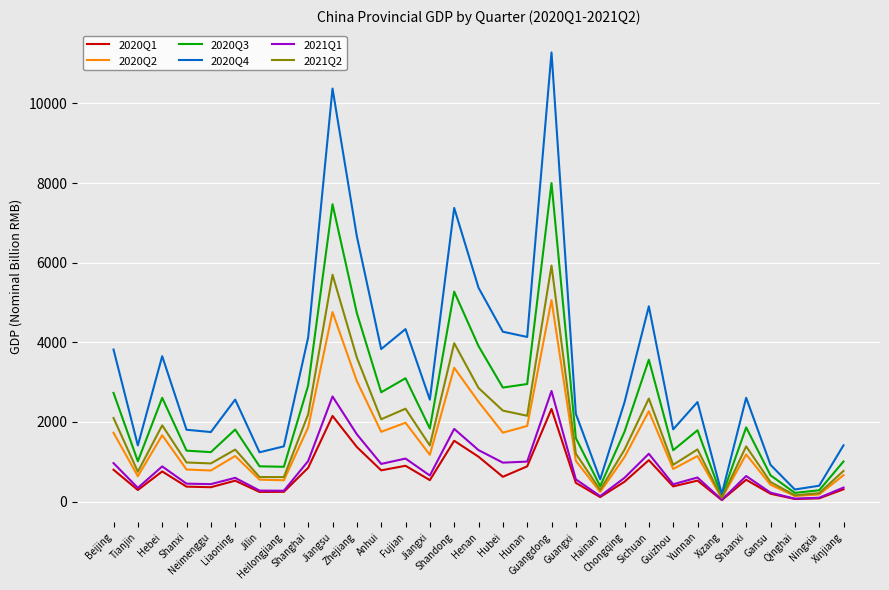

At which label is 2020Q2 closest to 2572?

Henan